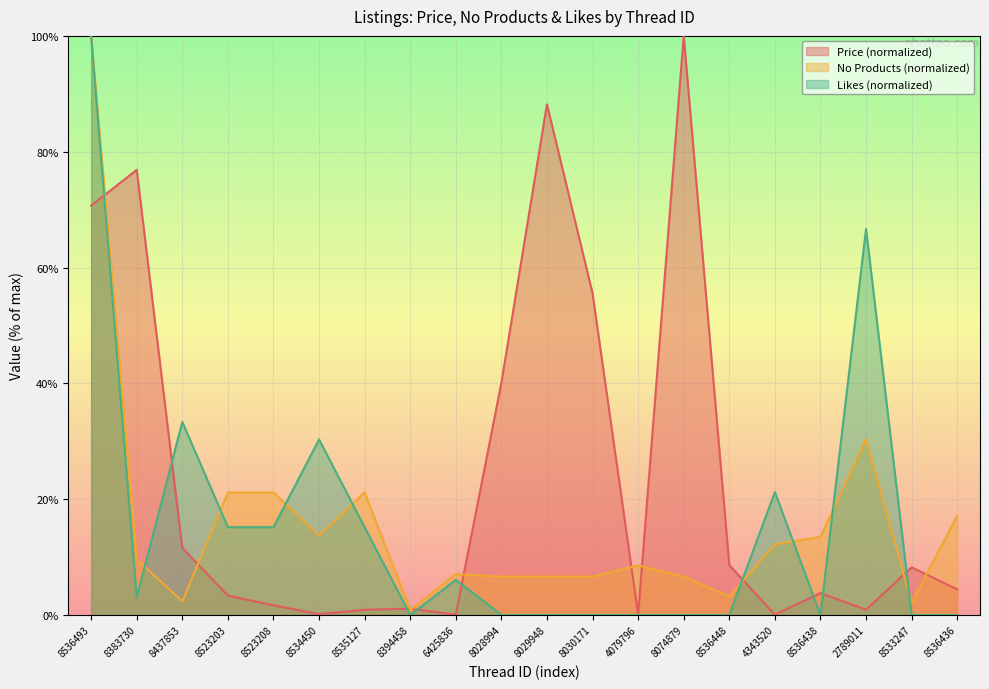

How many intersections are there between No Products and Likes?

8